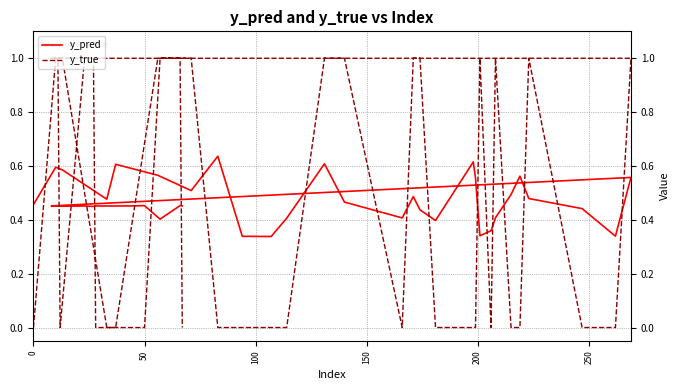

How many lines are shown in the chart?

2